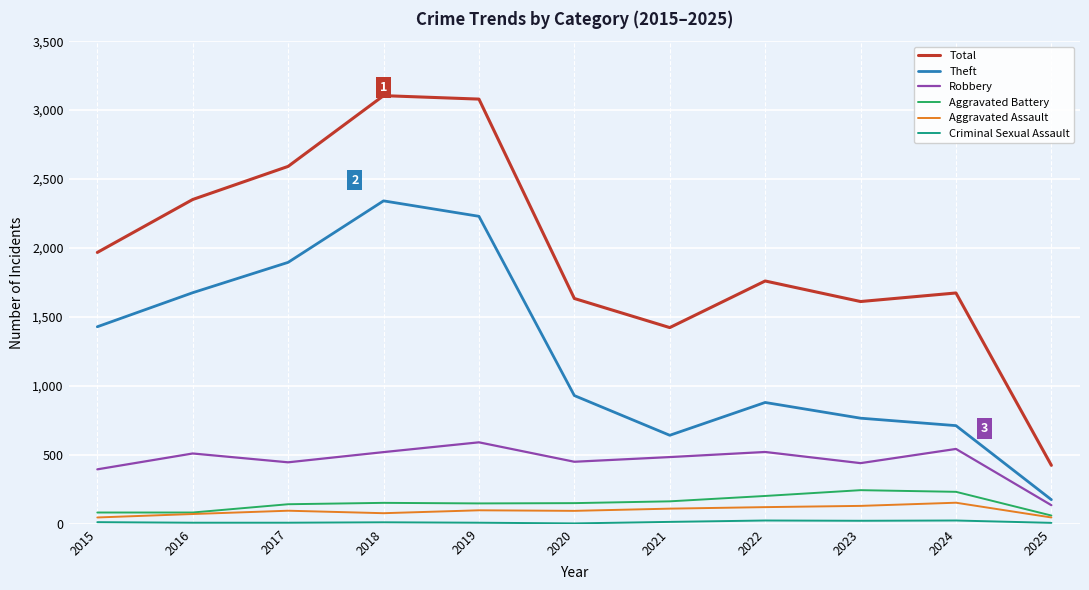

What is the greatest value displayed?

3105